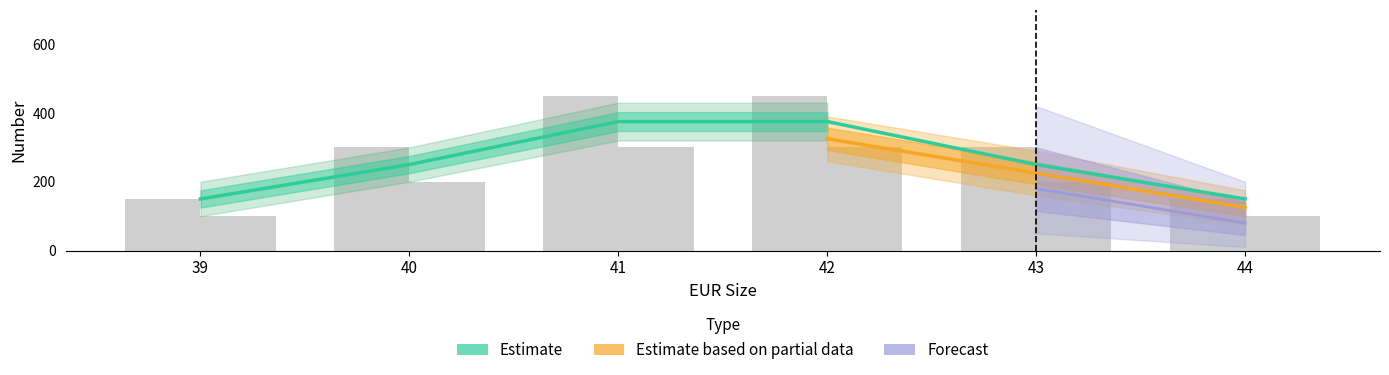

Reading left to right, transcribe all the data shown in this chart.

B802-1: 39=150	40=300	41=450	42=450	43=300	44=150
B802-2: 39=150	40=300	41=450	42=450	43=300	44=150
B802-3: 39=100	40=200	41=300	42=300	43=200	44=100
B802-4: 39=100	40=200	41=300	42=300	43=200	44=100